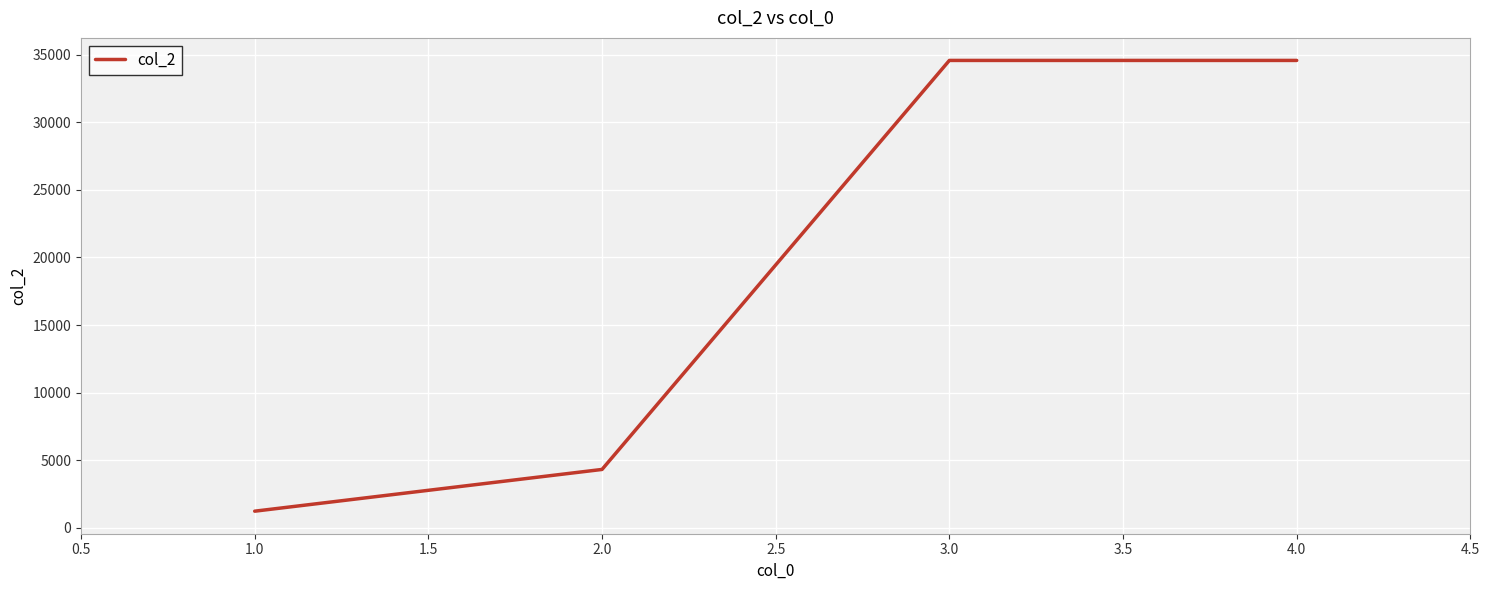

Is it true that the value at 4.0 is 34567?

True